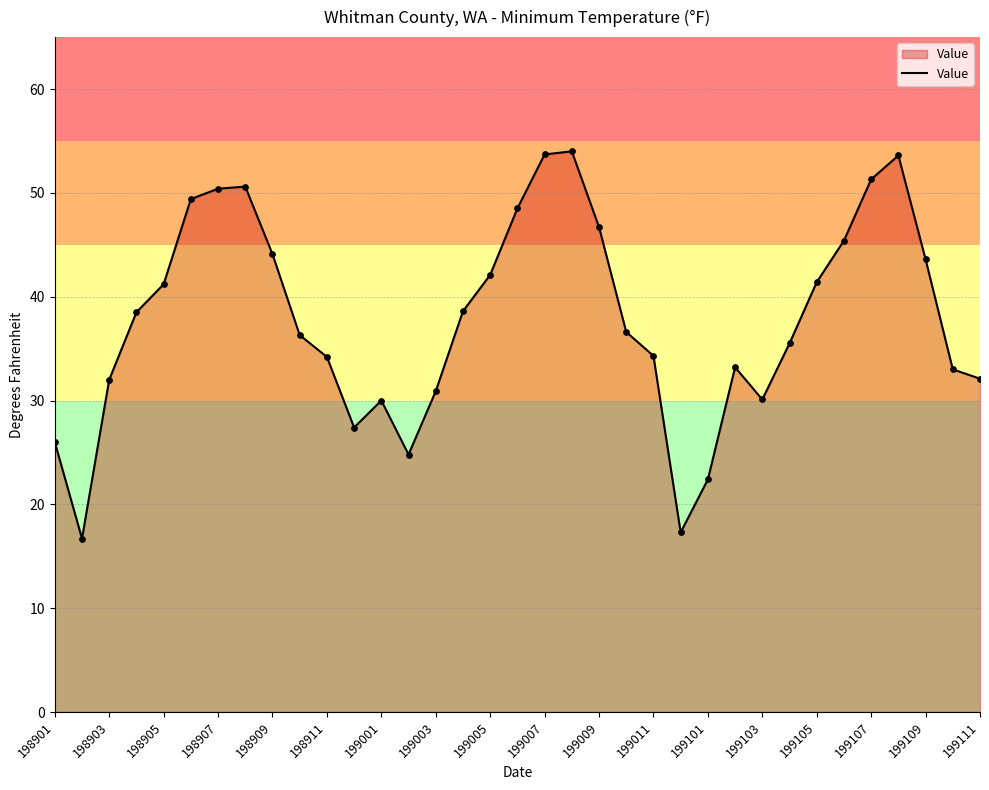

What is the greatest value displayed?

54.0